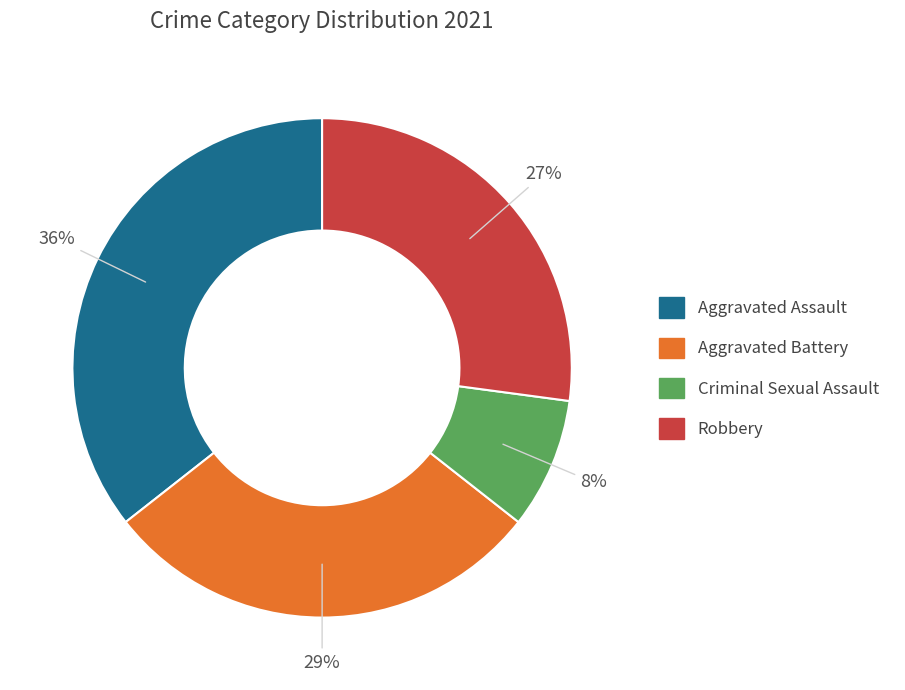

Count the number of slices in the pie.

4